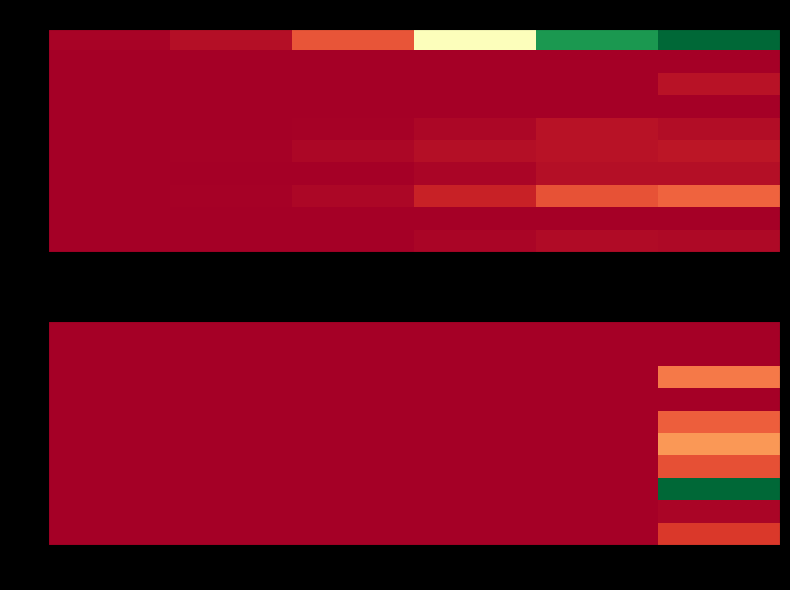

The value of GL at 2 is -3. True or false?

False